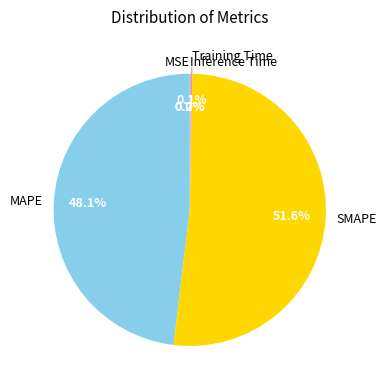

Which slice represents more than half of the pie?

SMAPE